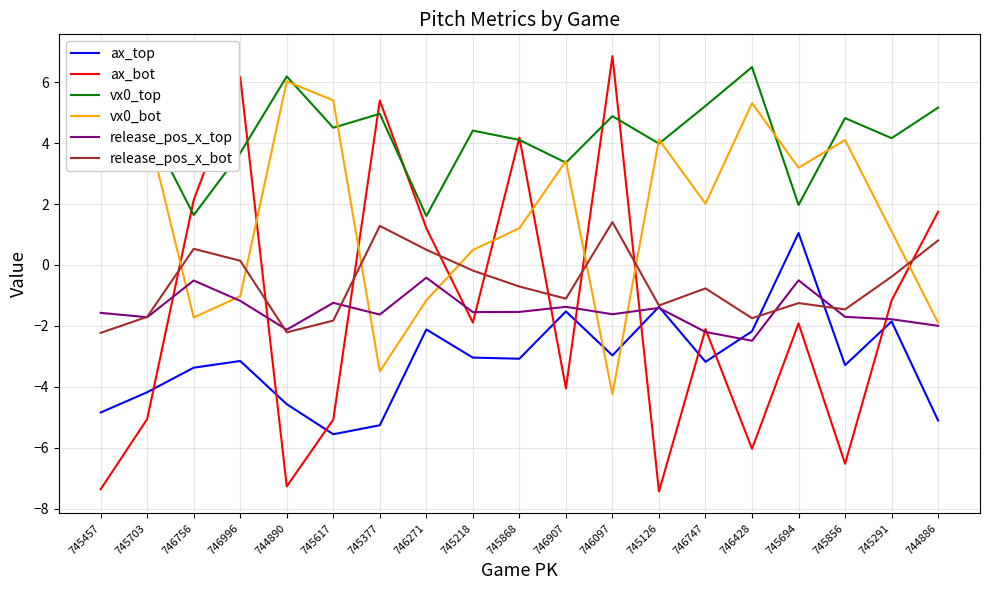

How many values in the vx0_top series exceed 4?

13